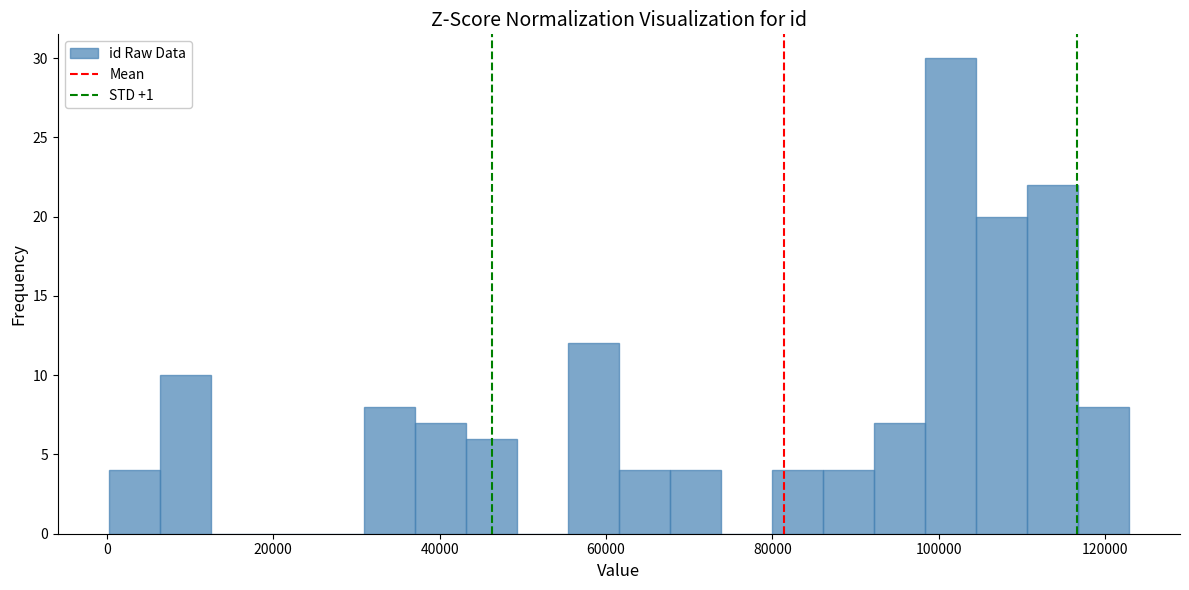

Read against the x-axis, roughly where is the centre of the tallest bar?

102000